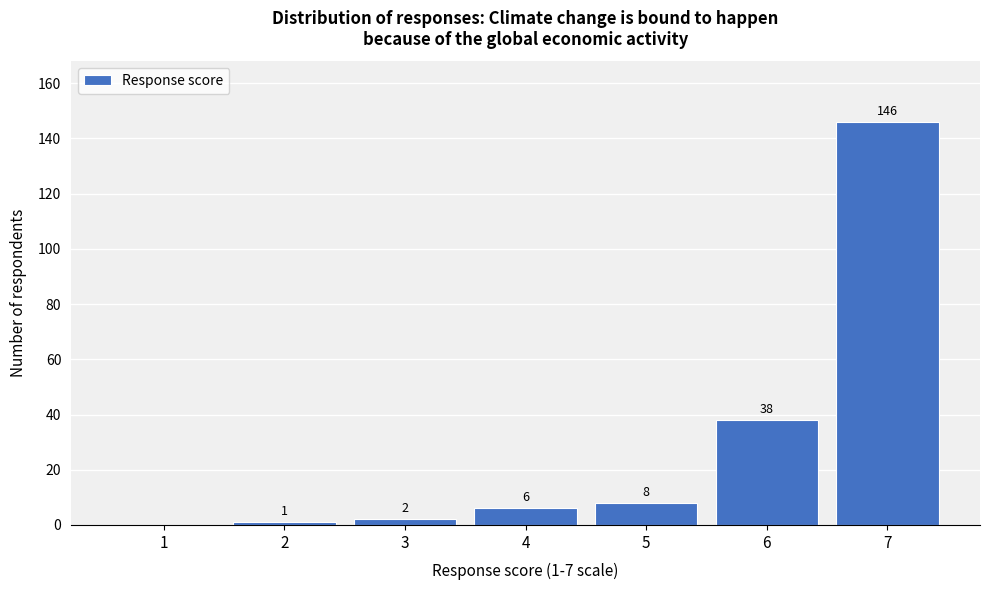

Over which range of the x-axis is the bar tallest?

6.5 to 7.5